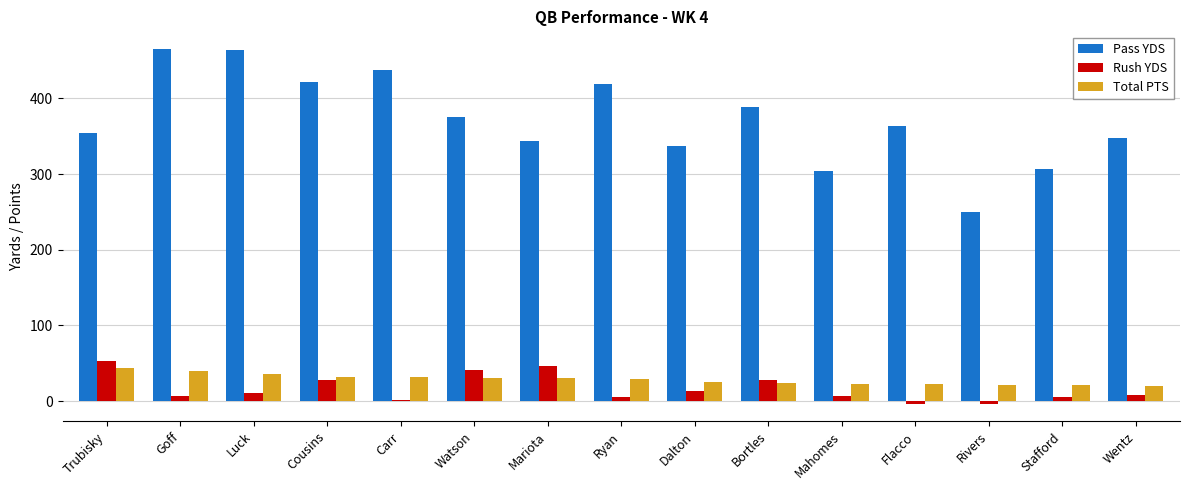

What is the sum of all Pass YDS values?

5577.0